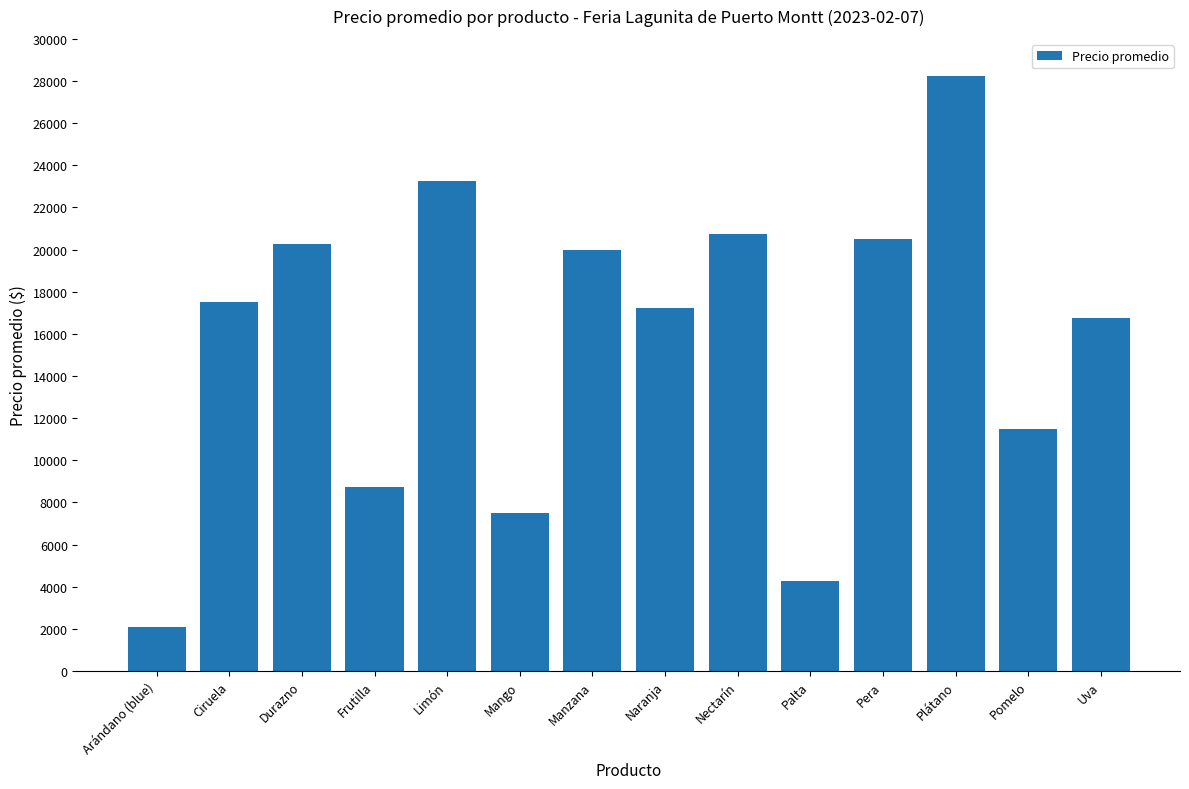

At which category does the chart reach its minimum across all series?

Arándano (blue)